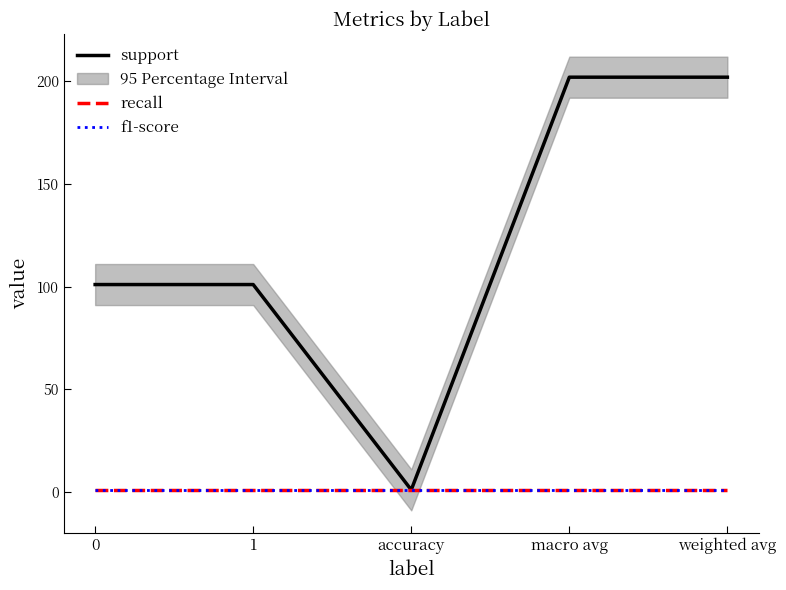

Which series has the largest range (max minus min)?

support